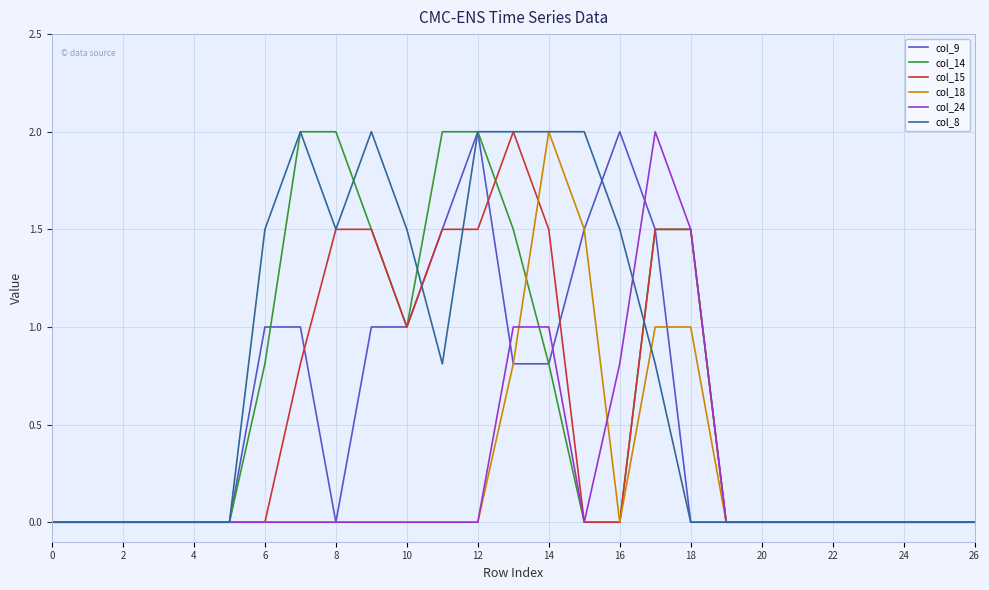

What is the maximum value shown in the chart?

2.0